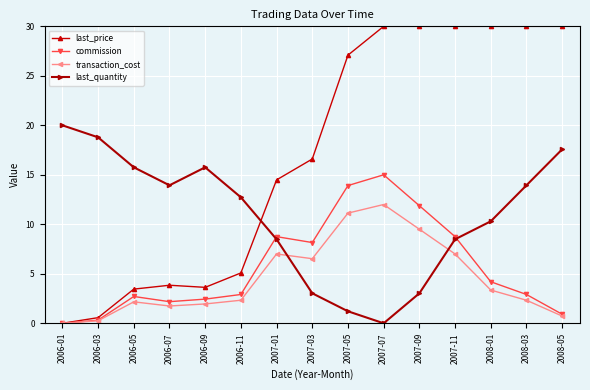

What is the sum of all last_quantity values?

163.0